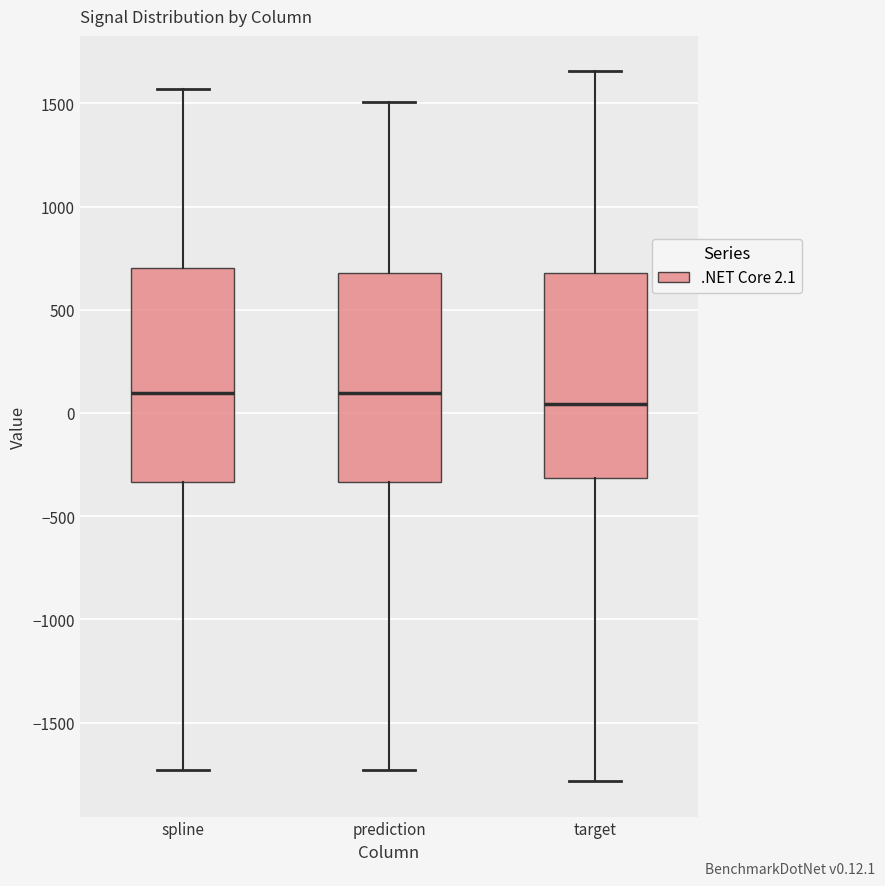

Reading left to right, transcribe this box plot: for each box, give where its median line is, the range the box spans, and where its two whiskers end, as read against the y-axis. The values are not printed on the chart, so give them approximately, as read against the axis.

spline: median 100, box -350 to 700, whiskers -1750 to 1550
prediction: median 100, box -350 to 700, whiskers -1750 to 1500
target: median 50, box -300 to 700, whiskers -1800 to 1650